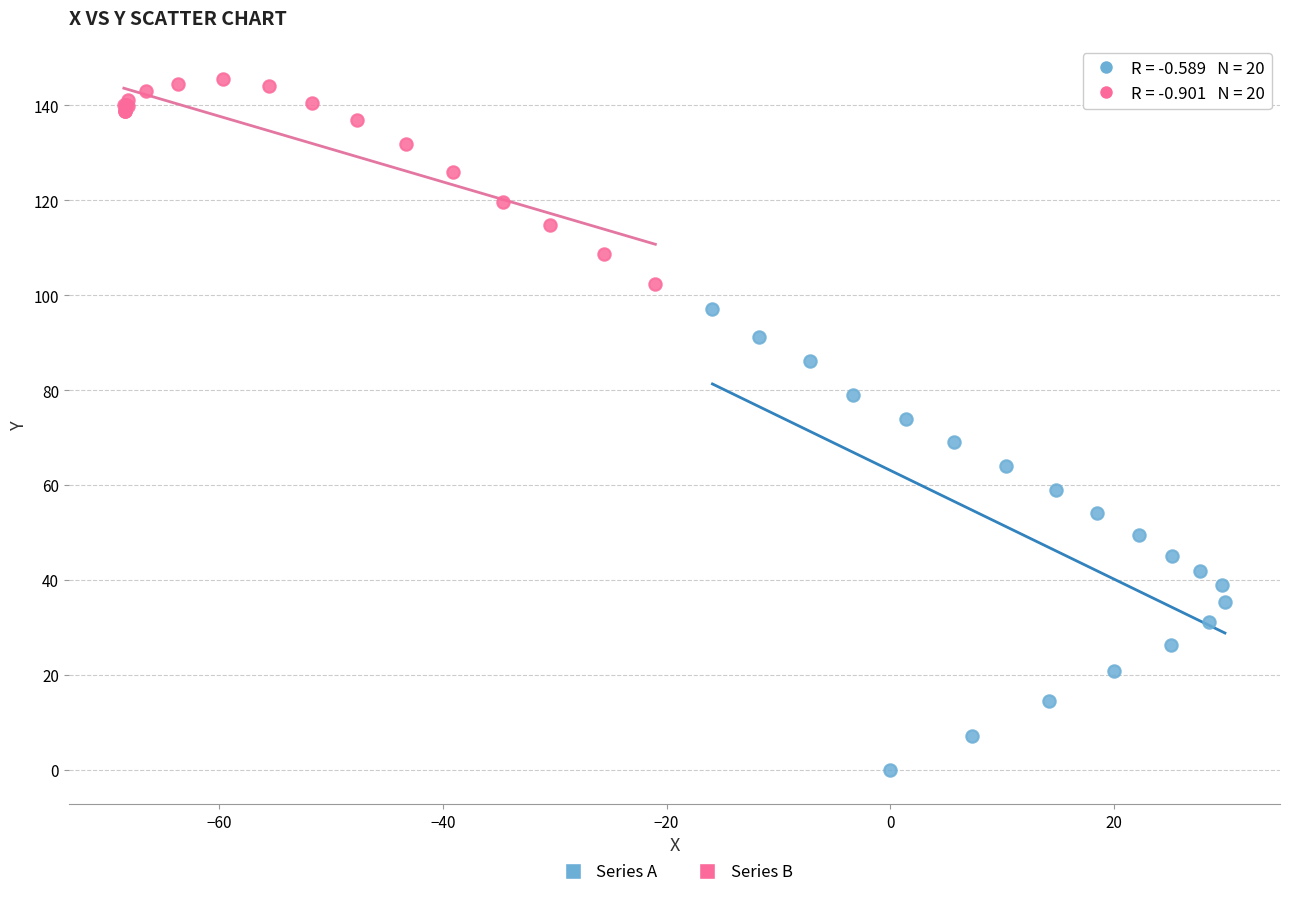

Which series has the widest spread of Y values?

Series A